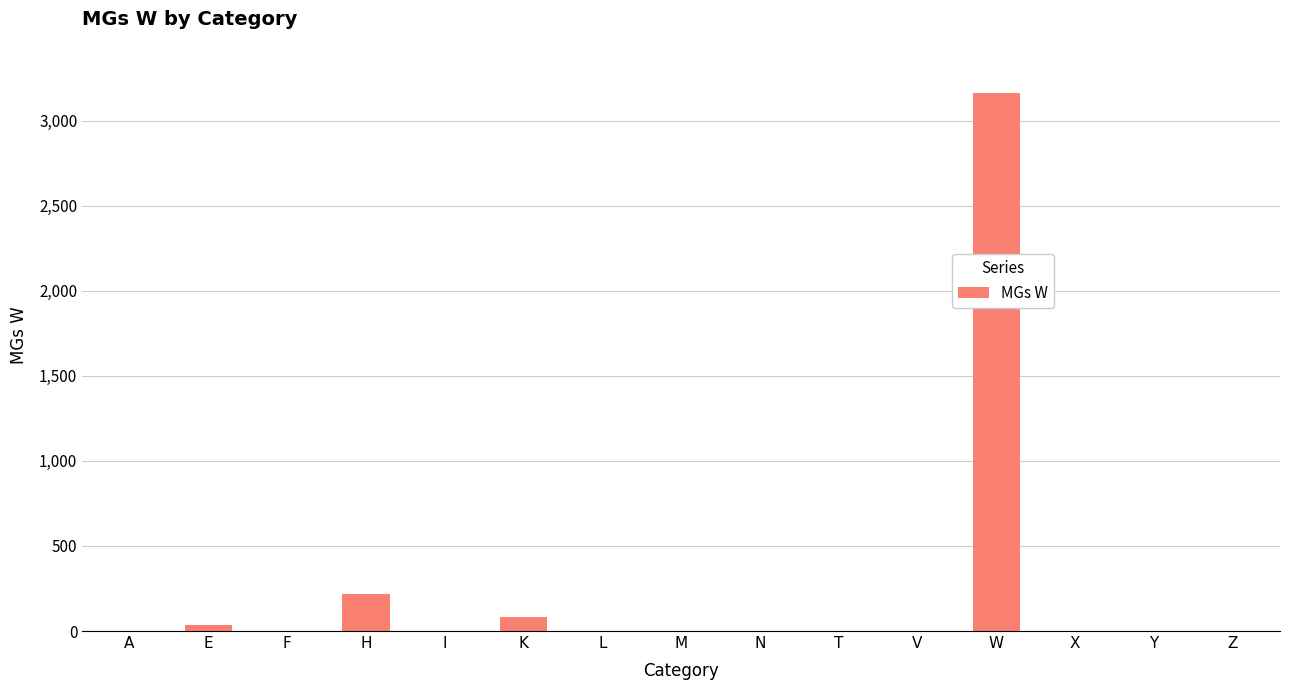

What is the change in value from M to W?

+3165